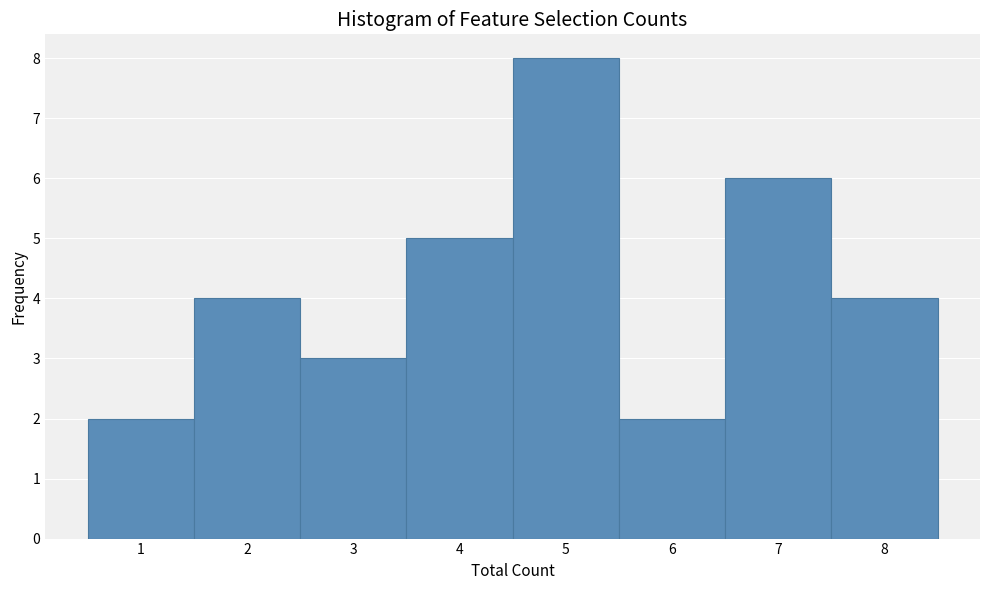

Over which range of the x-axis is the bar tallest?

4.5 to 5.5